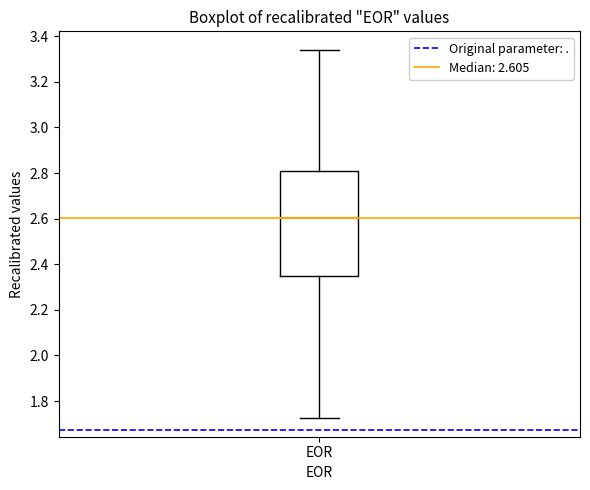

Where does the lower whisker of the box for EOR end on the y-axis? The values are not printed on the chart, so give them approximately, as read against the axis.

1.72